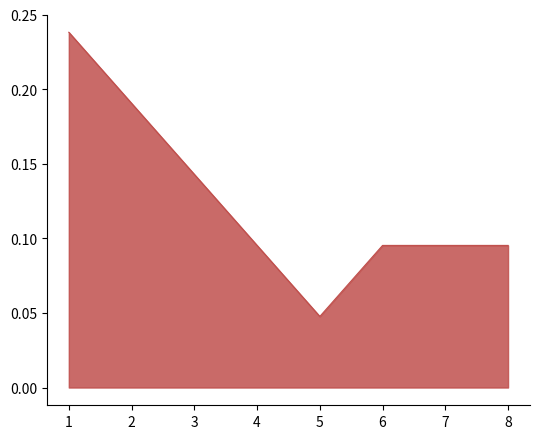

Which category has the highest value across all series?

1